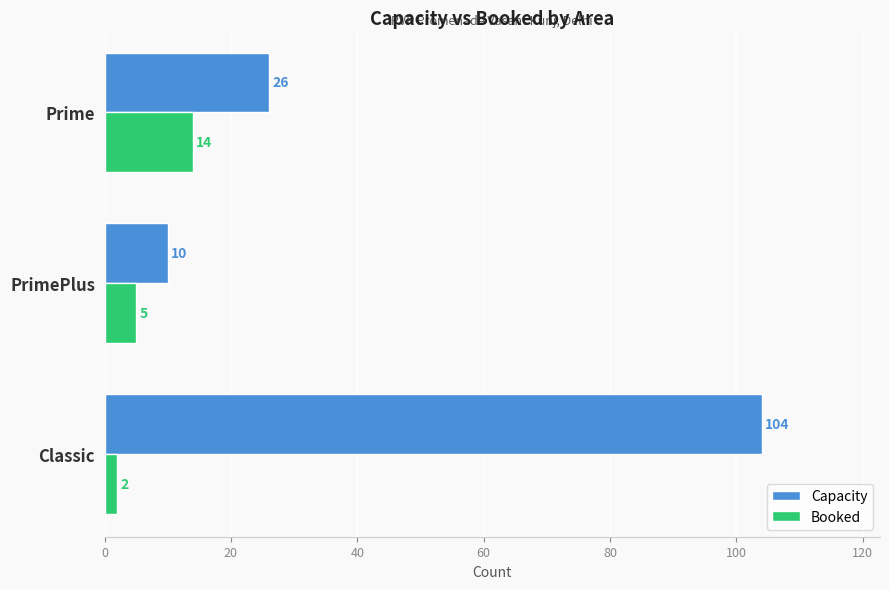

What is the smallest value displayed?

2